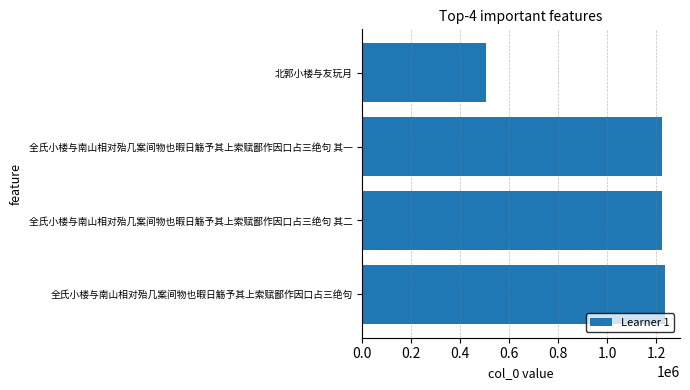

What is the difference between the maximum and minimum values?

730333